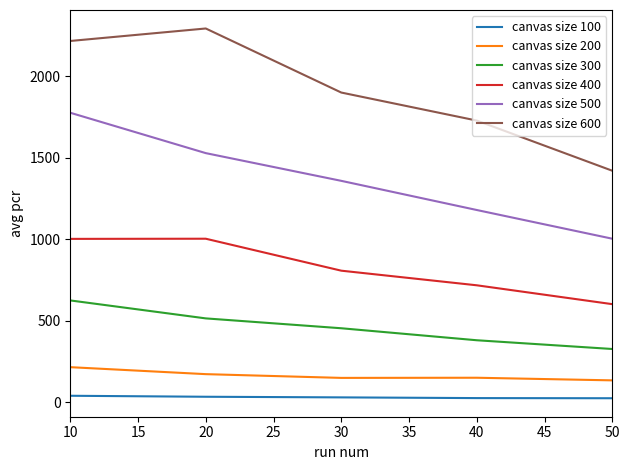

True or false: canvas size 400 and canvas size 200 intersect in this chart.

False